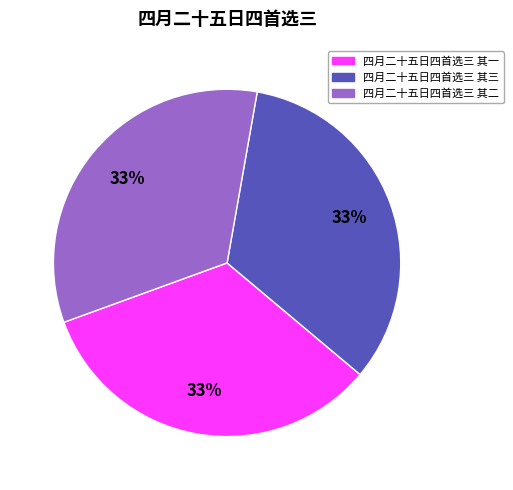

Approximately how many times larger is the value at 四月二十五日四首选三 其一 compared to 四月二十五日四首选三 其二?

1.0